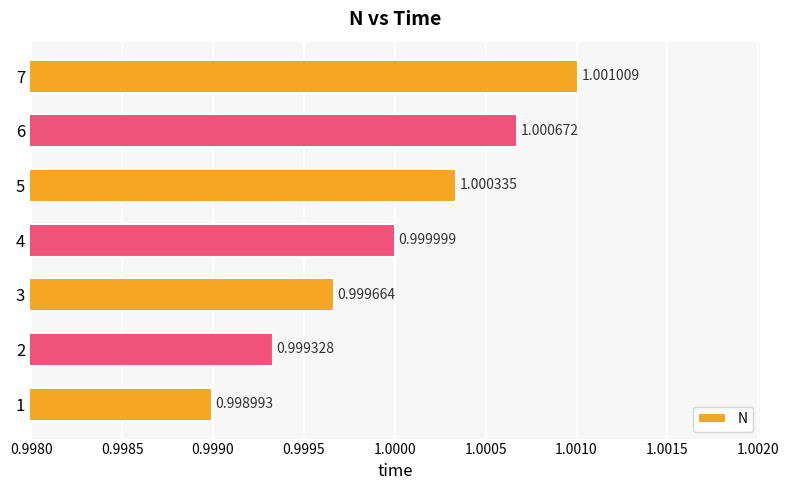

Rank the categories by value from lowest to highest.

1, 2, 3, 4, 5, 6, 7